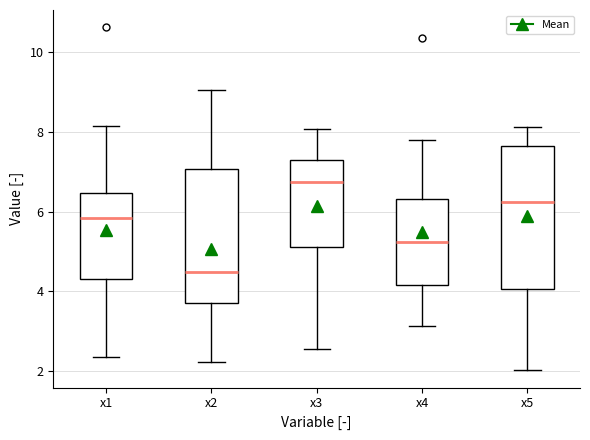

Reading left to right, read every box against the y-axis: the position of its median line, the range the box covers, and the ends of its whiskers. The values are not printed on the chart, so give them approximately, as read against the axis.

x1: median 5.8, box 4.2 to 6.4, whiskers 2.4 to 8.2
x2: median 4.4, box 3.6 to 7.0, whiskers 2.2 to 9.0
x3: median 6.8, box 5.2 to 7.2, whiskers 2.6 to 8.0
x4: median 5.2, box 4.2 to 6.4, whiskers 3.2 to 7.8
x5: median 6.2, box 4.0 to 7.6, whiskers 2.0 to 8.2